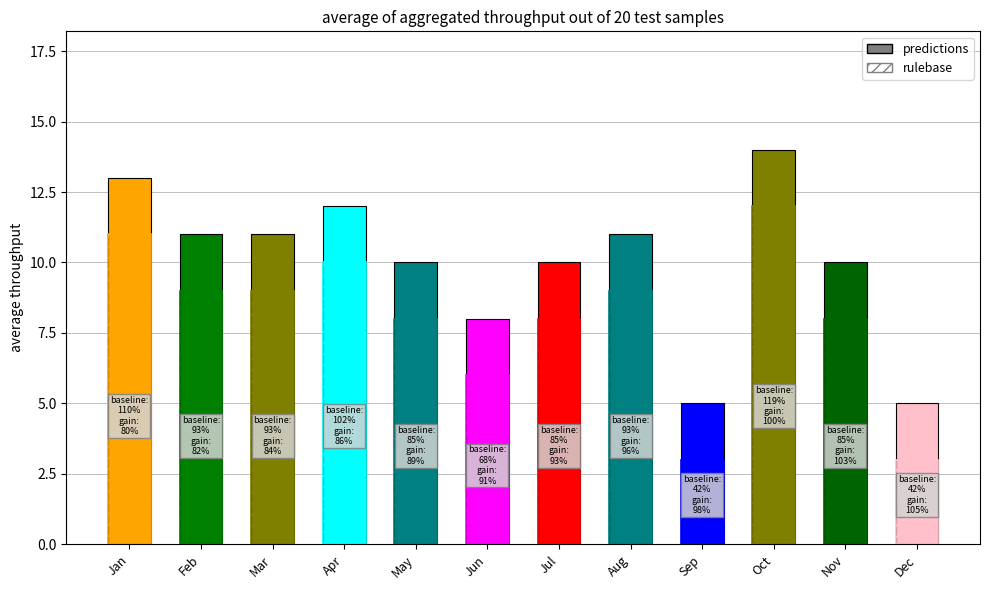

List the series in order of their peak value, lowest first.

rulebase, predictions